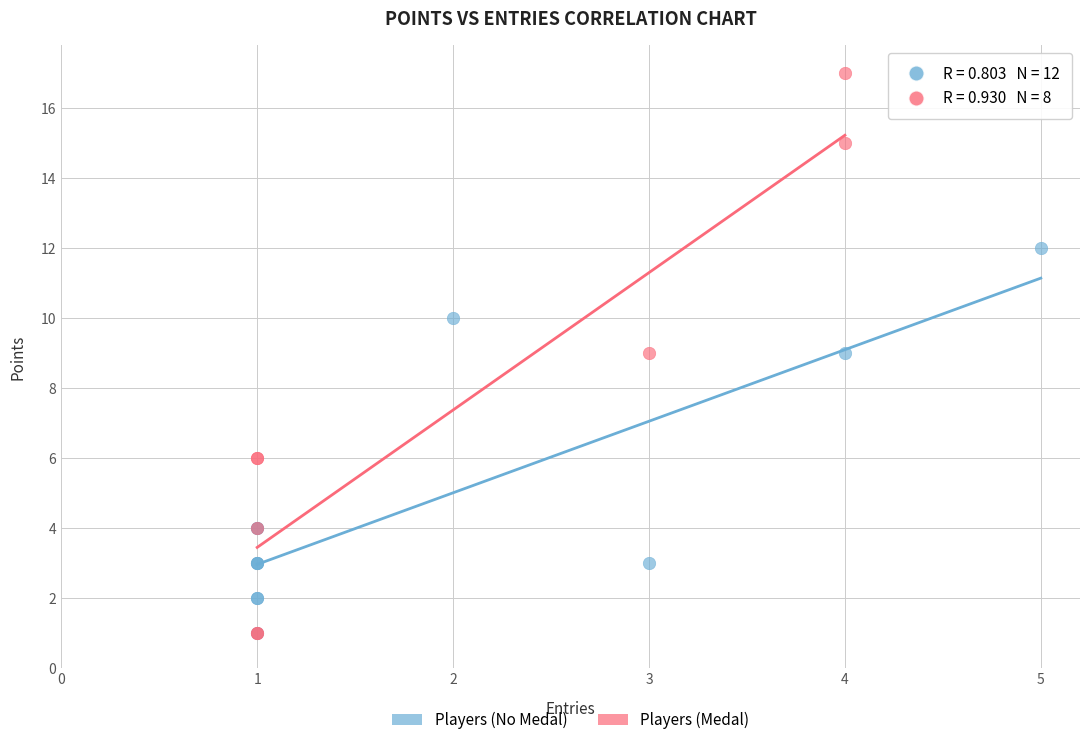

Which series contains the highest Y value?

Players (Medal)